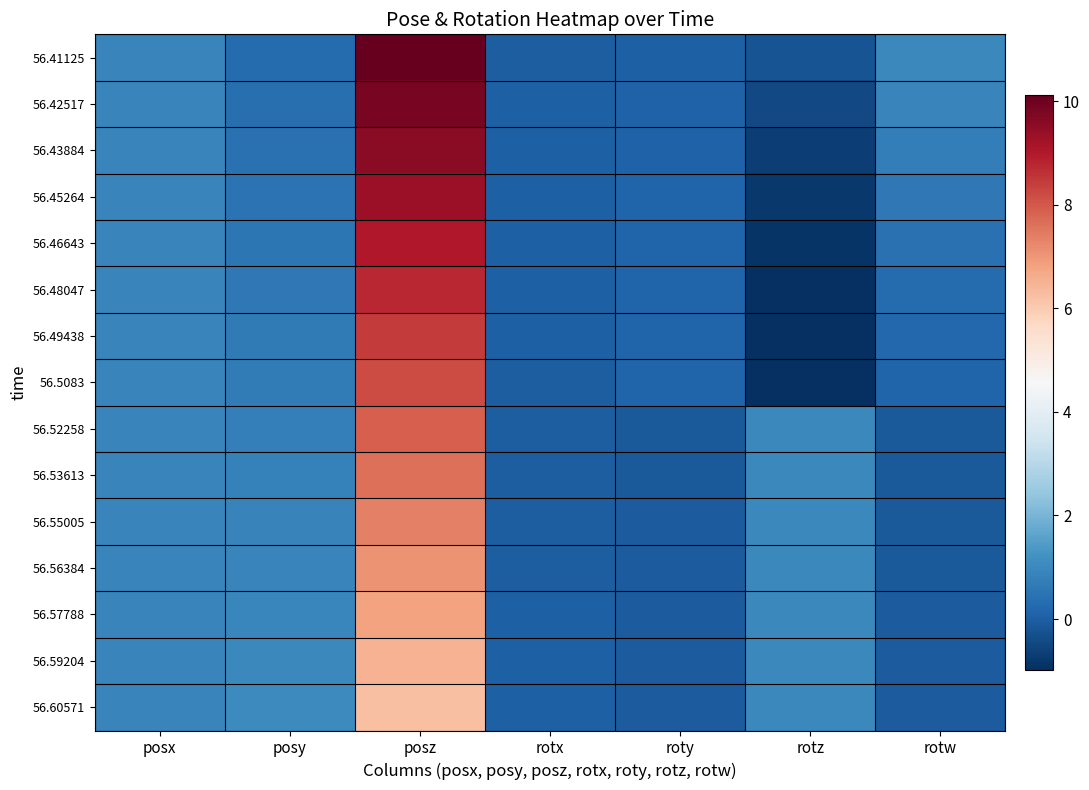

Reading left to right, extract all data points from this chart.

56.41125: posx=0.9	posy=0.3	posz=10.1	rotx=0.0	roty=0.0	rotz=-0.2	rotw=1.0
56.42517: posx=0.9	posy=0.4	posz=9.8	rotx=0.0	roty=0.1	rotz=-0.5	rotw=0.9
56.43884: posx=0.9	posy=0.4	posz=9.6	rotx=0.0	roty=0.1	rotz=-0.7	rotw=0.8
56.45264: posx=0.9	posy=0.5	posz=9.3	rotx=0.0	roty=0.1	rotz=-0.8	rotw=0.6
56.46643: posx=0.9	posy=0.5	posz=9.0	rotx=0.0	roty=0.1	rotz=-0.9	rotw=0.4
56.48047: posx=0.9	posy=0.6	posz=8.7	rotx=0.0	roty=0.1	rotz=-1.0	rotw=0.3
56.49438: posx=0.9	posy=0.7	posz=8.5	rotx=0.0	roty=0.1	rotz=-1.0	rotw=0.2
56.5083: posx=0.9	posy=0.7	posz=8.2	rotx=0.0	roty=0.1	rotz=-1.0	rotw=0.1
56.52258: posx=0.9	posy=0.8	posz=7.9	rotx=-0.0	roty=-0.1	rotz=1.0	rotw=-0.1
56.53613: posx=0.9	posy=0.8	posz=7.6	rotx=-0.0	roty=-0.1	rotz=1.0	rotw=-0.1
56.55005: posx=0.9	posy=0.9	posz=7.4	rotx=0.0	roty=-0.1	rotz=1.0	rotw=-0.1
56.56384: posx=0.9	posy=0.9	posz=7.1	rotx=0.0	roty=-0.1	rotz=1.0	rotw=-0.1
56.57788: posx=0.9	posy=0.9	posz=6.8	rotx=0.0	roty=-0.1	rotz=1.0	rotw=-0.1
56.59204: posx=0.9	posy=1.0	posz=6.5	rotx=0.0	roty=-0.0	rotz=1.0	rotw=-0.1
56.60571: posx=0.9	posy=1.0	posz=6.2	rotx=0.0	roty=-0.0	rotz=1.0	rotw=-0.1